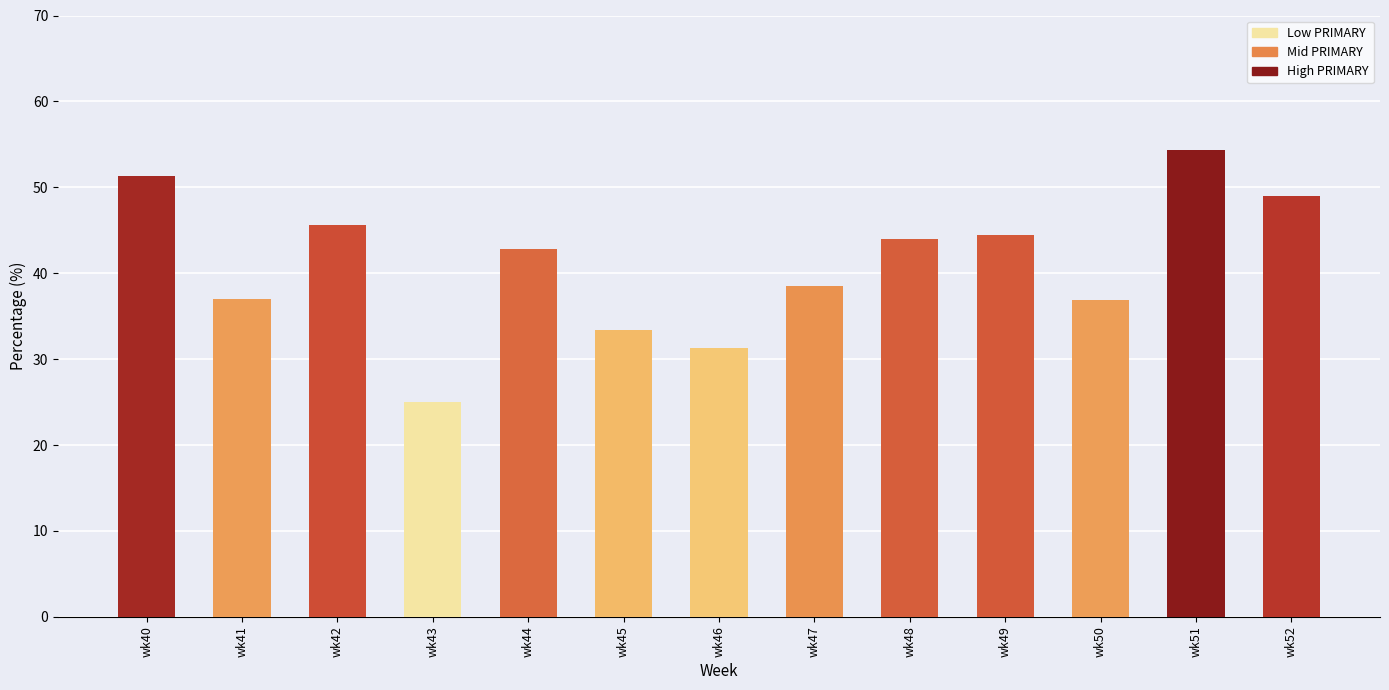

Read the value at wk42.

45.7